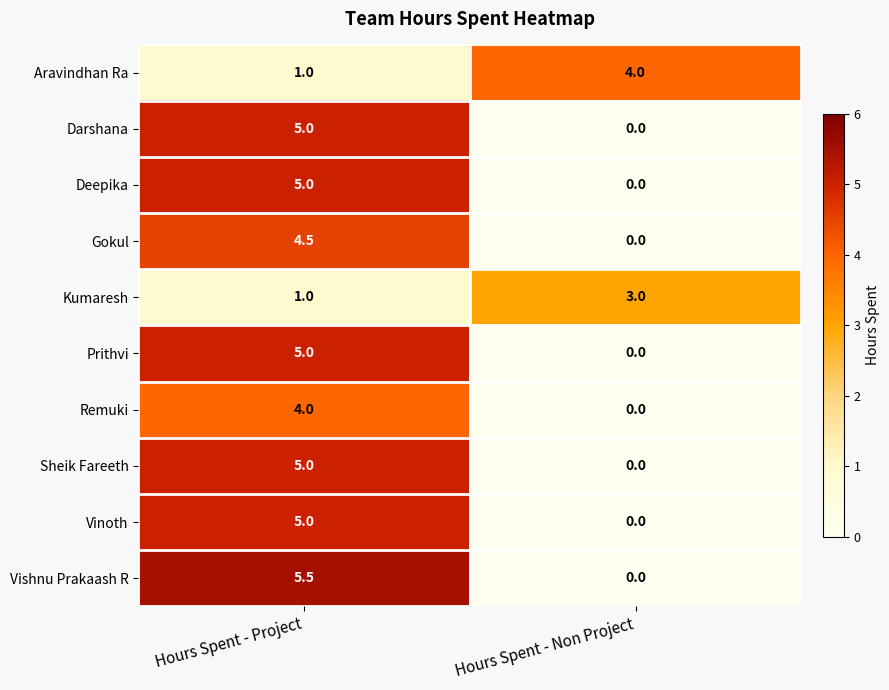

Which category has the highest value in the Vinoth series?

Hours Spent - Project